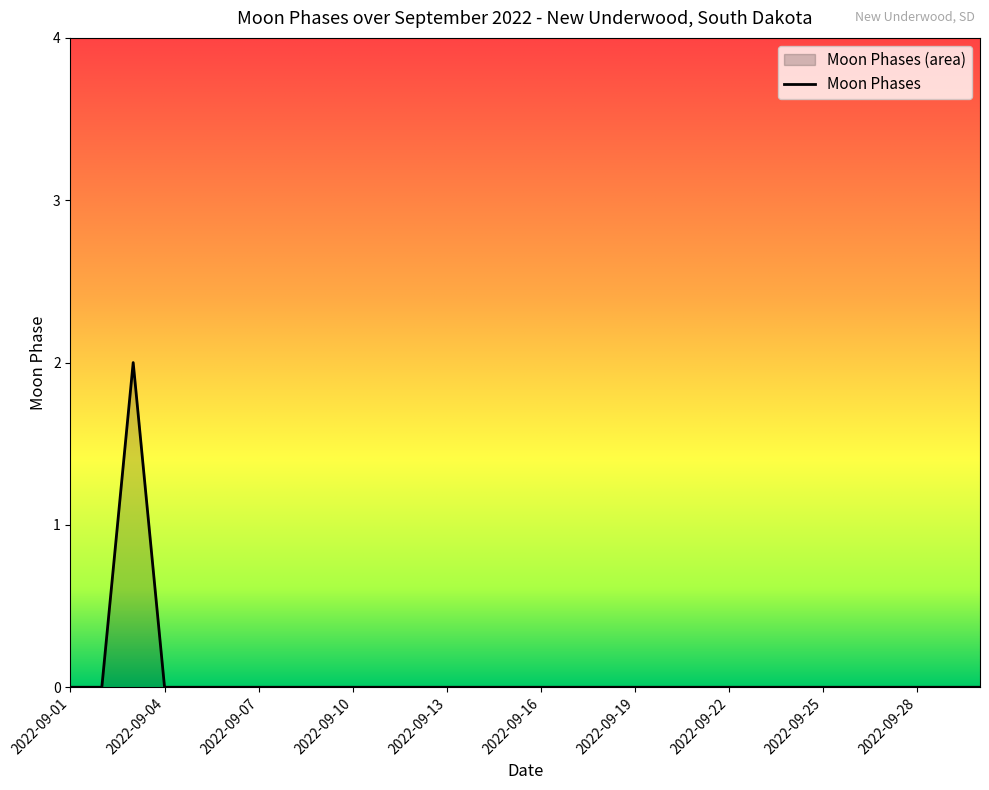

What is the greatest value displayed?

2